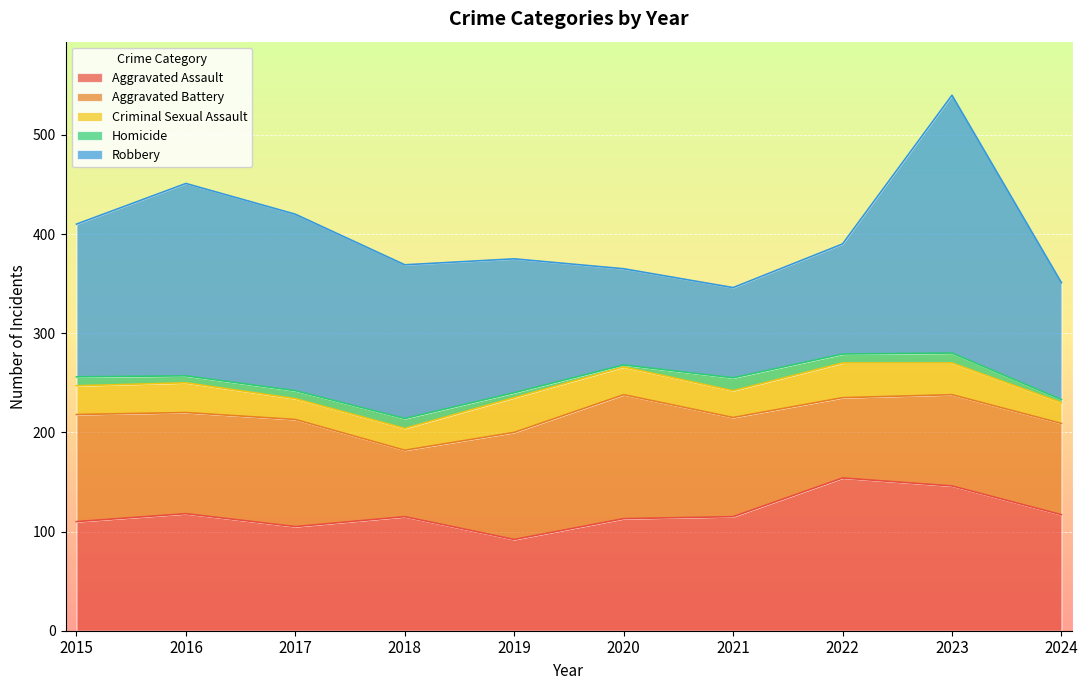

What is the sum of all Aggravated Battery values?

983